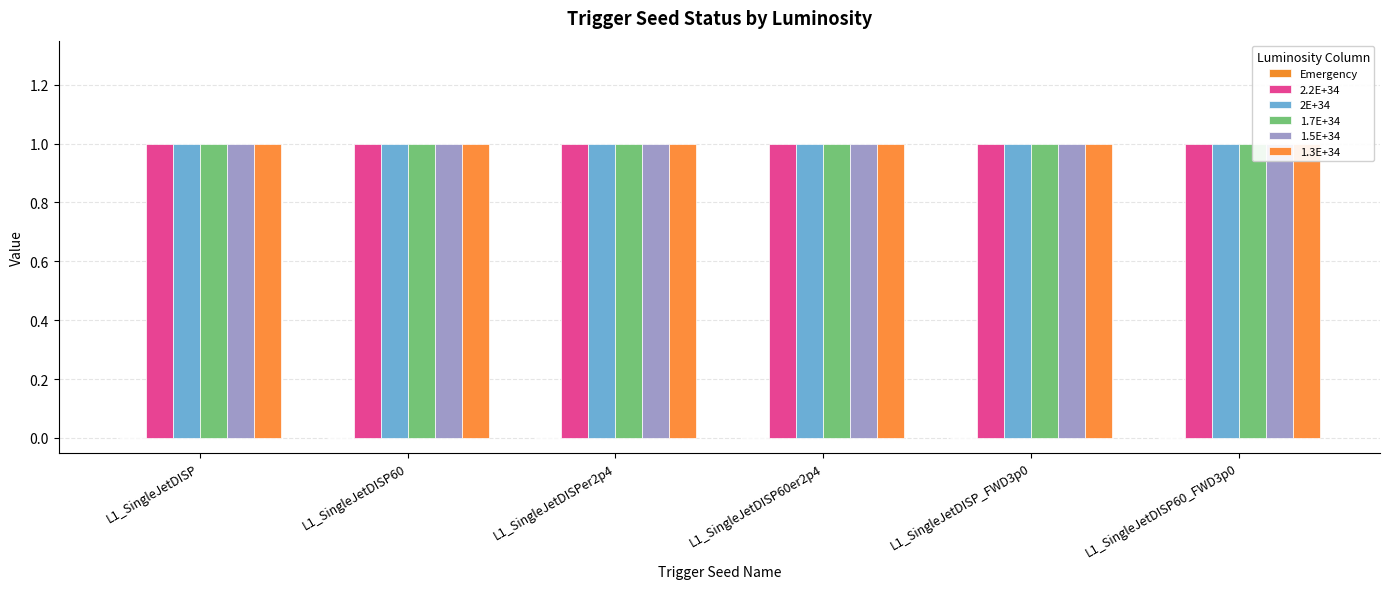

Reading left to right, transcribe all the data shown in this chart.

Emergency: L1_SingleJetDISP=0	L1_SingleJetDISP60=0	L1_SingleJetDISPer2p4=0	L1_SingleJetDISP60er2p4=0	L1_SingleJetDISP_FWD3p0=0	L1_SingleJetDISP60_FWD3p0=0
2.2E+34: L1_SingleJetDISP=1	L1_SingleJetDISP60=1	L1_SingleJetDISPer2p4=1	L1_SingleJetDISP60er2p4=1	L1_SingleJetDISP_FWD3p0=1	L1_SingleJetDISP60_FWD3p0=1
2E+34: L1_SingleJetDISP=1	L1_SingleJetDISP60=1	L1_SingleJetDISPer2p4=1	L1_SingleJetDISP60er2p4=1	L1_SingleJetDISP_FWD3p0=1	L1_SingleJetDISP60_FWD3p0=1
1.7E+34: L1_SingleJetDISP=1	L1_SingleJetDISP60=1	L1_SingleJetDISPer2p4=1	L1_SingleJetDISP60er2p4=1	L1_SingleJetDISP_FWD3p0=1	L1_SingleJetDISP60_FWD3p0=1
1.5E+34: L1_SingleJetDISP=1	L1_SingleJetDISP60=1	L1_SingleJetDISPer2p4=1	L1_SingleJetDISP60er2p4=1	L1_SingleJetDISP_FWD3p0=1	L1_SingleJetDISP60_FWD3p0=1
1.3E+34: L1_SingleJetDISP=1	L1_SingleJetDISP60=1	L1_SingleJetDISPer2p4=1	L1_SingleJetDISP60er2p4=1	L1_SingleJetDISP_FWD3p0=1	L1_SingleJetDISP60_FWD3p0=1